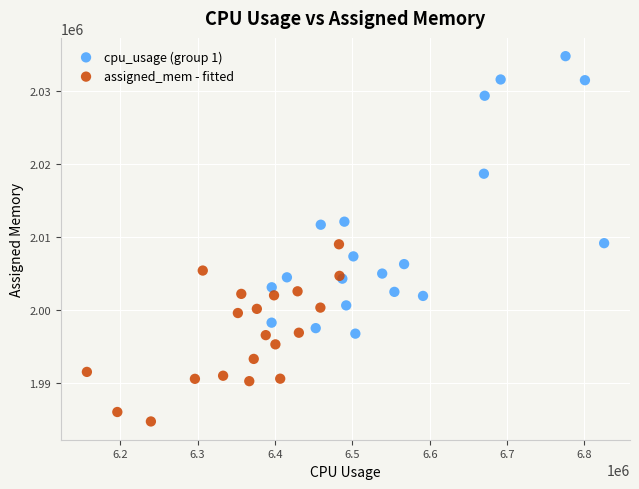

Which series has the widest spread of Y values?

cpu_usage (group 1)